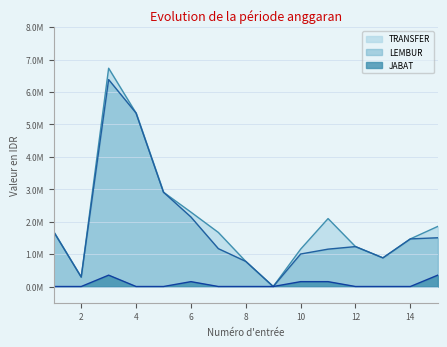

What is the approximate value of JABAT at 10, to the nearest 10?

150000